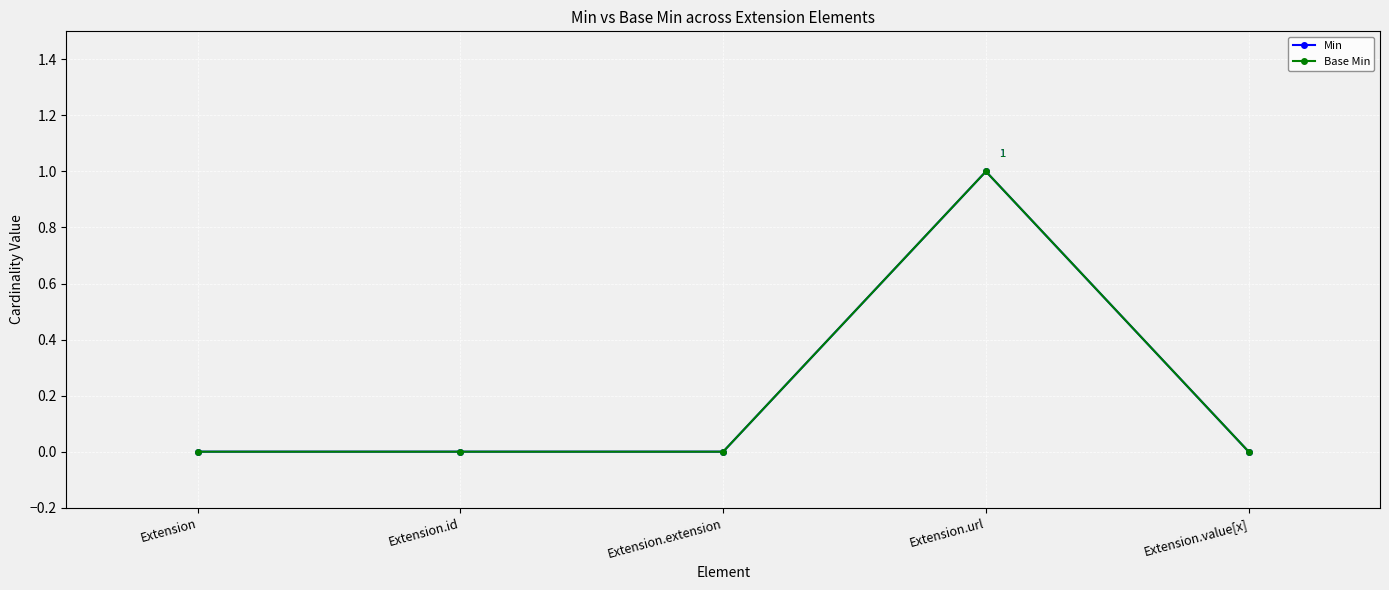

True or false: Min and Base Min intersect in this chart.

False